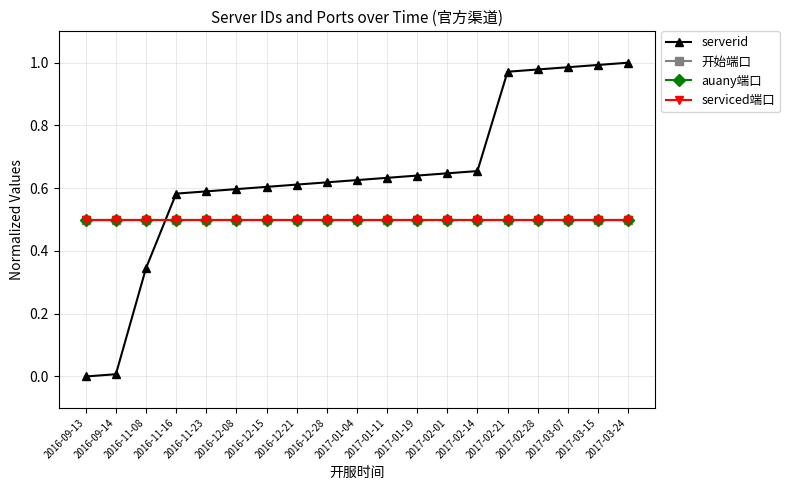

Reading left to right, transcribe all the data shown in this chart.

serverid: 2016-09-13=0.0	2016-09-14=0.0	2016-11-08=0.3	2016-11-16=0.6	2016-11-23=0.6	2016-12-08=0.6	2016-12-15=0.6	2016-12-21=0.6	2016-12-28=0.6	2017-01-04=0.6	2017-01-11=0.6	2017-01-19=0.6	2017-02-01=0.6	2017-02-14=0.7	2017-02-21=1.0	2017-02-28=1.0	2017-03-07=1.0	2017-03-15=1.0	2017-03-24=1.0
开始端口: 2016-09-13=0.5	2016-09-14=0.5	2016-11-08=0.5	2016-11-16=0.5	2016-11-23=0.5	2016-12-08=0.5	2016-12-15=0.5	2016-12-21=0.5	2016-12-28=0.5	2017-01-04=0.5	2017-01-11=0.5	2017-01-19=0.5	2017-02-01=0.5	2017-02-14=0.5	2017-02-21=0.5	2017-02-28=0.5	2017-03-07=0.5	2017-03-15=0.5	2017-03-24=0.5
auany端口: 2016-09-13=0.5	2016-09-14=0.5	2016-11-08=0.5	2016-11-16=0.5	2016-11-23=0.5	2016-12-08=0.5	2016-12-15=0.5	2016-12-21=0.5	2016-12-28=0.5	2017-01-04=0.5	2017-01-11=0.5	2017-01-19=0.5	2017-02-01=0.5	2017-02-14=0.5	2017-02-21=0.5	2017-02-28=0.5	2017-03-07=0.5	2017-03-15=0.5	2017-03-24=0.5
serviced端口: 2016-09-13=0.5	2016-09-14=0.5	2016-11-08=0.5	2016-11-16=0.5	2016-11-23=0.5	2016-12-08=0.5	2016-12-15=0.5	2016-12-21=0.5	2016-12-28=0.5	2017-01-04=0.5	2017-01-11=0.5	2017-01-19=0.5	2017-02-01=0.5	2017-02-14=0.5	2017-02-21=0.5	2017-02-28=0.5	2017-03-07=0.5	2017-03-15=0.5	2017-03-24=0.5